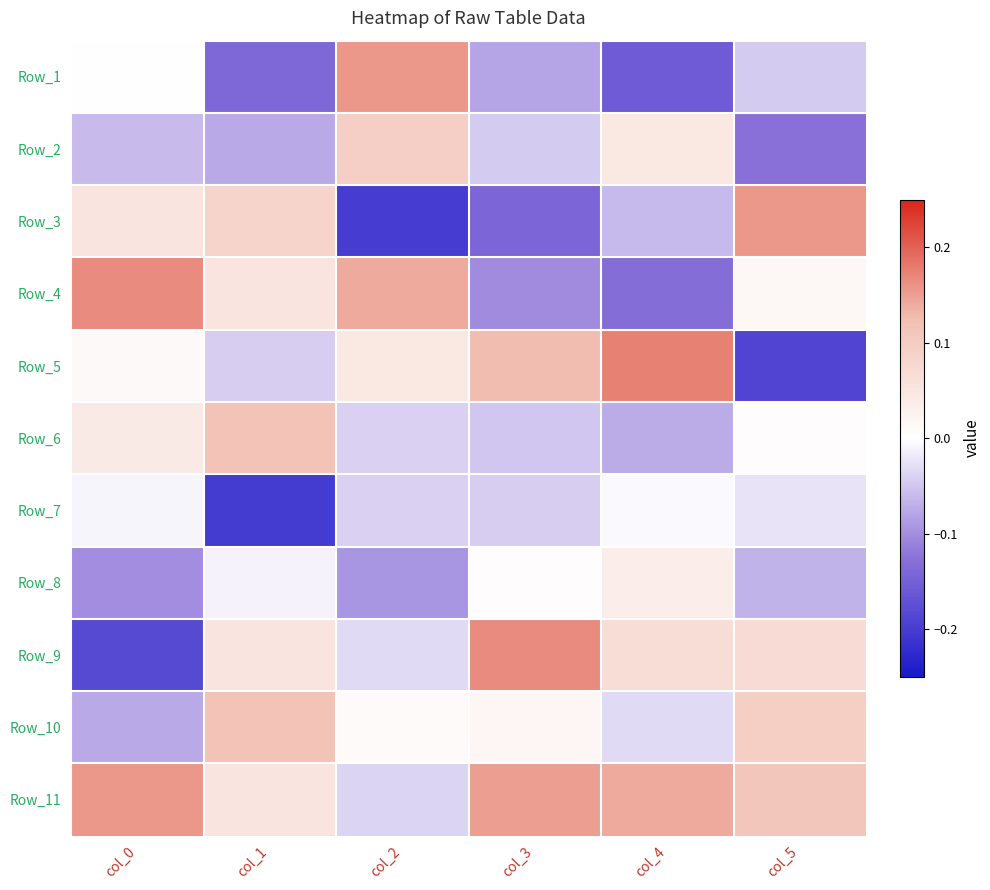

Reading left to right, transcribe all the data shown in this chart.

Row_1: col_0=0.0	col_1=-0.1	col_2=0.2	col_3=-0.1	col_4=-0.2	col_5=-0.0
Row_2: col_0=-0.1	col_1=-0.1	col_2=0.1	col_3=-0.0	col_4=0.0	col_5=-0.1
Row_3: col_0=0.1	col_1=0.1	col_2=-0.2	col_3=-0.1	col_4=-0.1	col_5=0.2
Row_4: col_0=0.2	col_1=0.1	col_2=0.1	col_3=-0.1	col_4=-0.1	col_5=0.0
Row_5: col_0=0.0	col_1=-0.0	col_2=0.0	col_3=0.1	col_4=0.2	col_5=-0.2
Row_6: col_0=0.0	col_1=0.1	col_2=-0.0	col_3=-0.1	col_4=-0.1	col_5=0.0
Row_7: col_0=-0.0	col_1=-0.2	col_2=-0.0	col_3=-0.0	col_4=-0.0	col_5=-0.0
Row_8: col_0=-0.1	col_1=-0.0	col_2=-0.1	col_3=0.0	col_4=0.0	col_5=-0.1
Row_9: col_0=-0.2	col_1=0.1	col_2=-0.0	col_3=0.2	col_4=0.1	col_5=0.1
Row_10: col_0=-0.1	col_1=0.1	col_2=0.0	col_3=0.0	col_4=-0.0	col_5=0.1
Row_11: col_0=0.2	col_1=0.1	col_2=-0.0	col_3=0.2	col_4=0.1	col_5=0.1